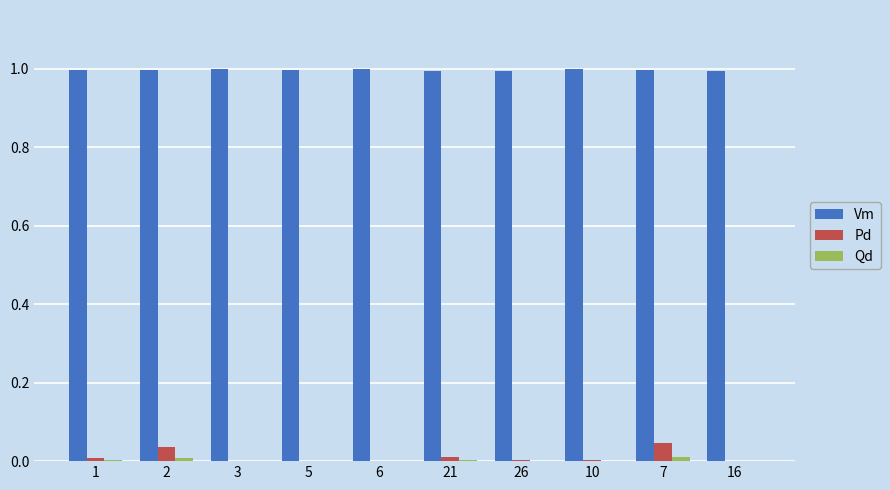

The value of Pd at 7 is 0.0. True or false?

True